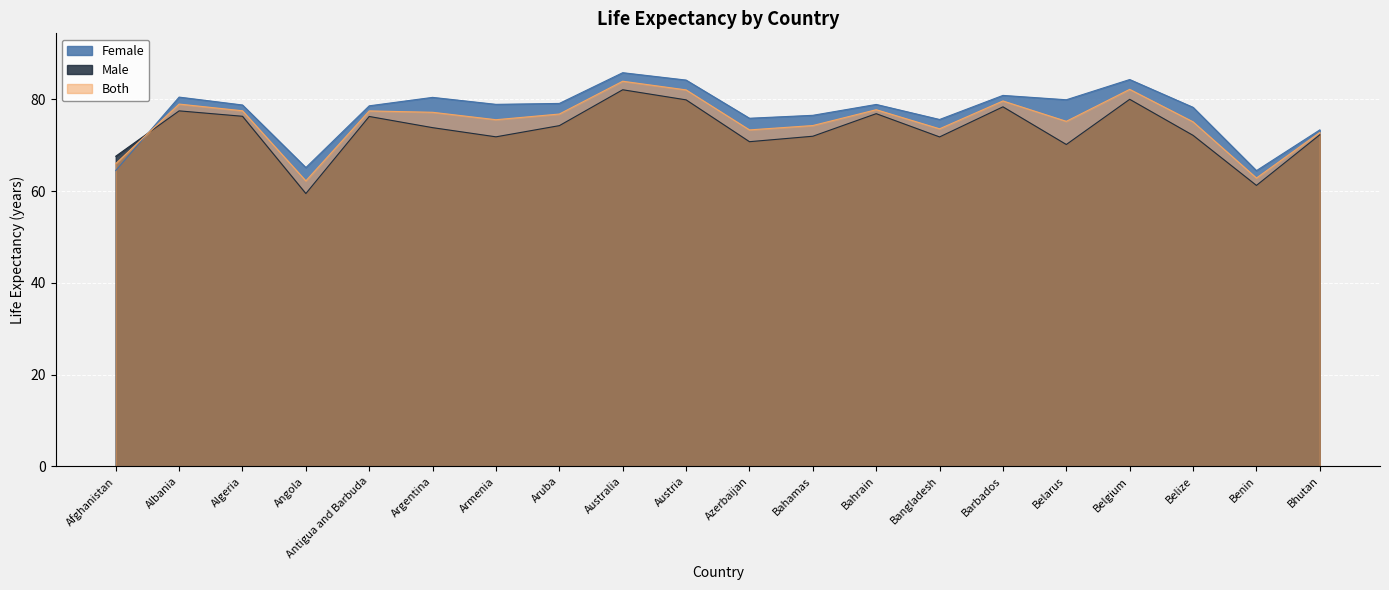

At which category is the sum across all series the highest?

Australia